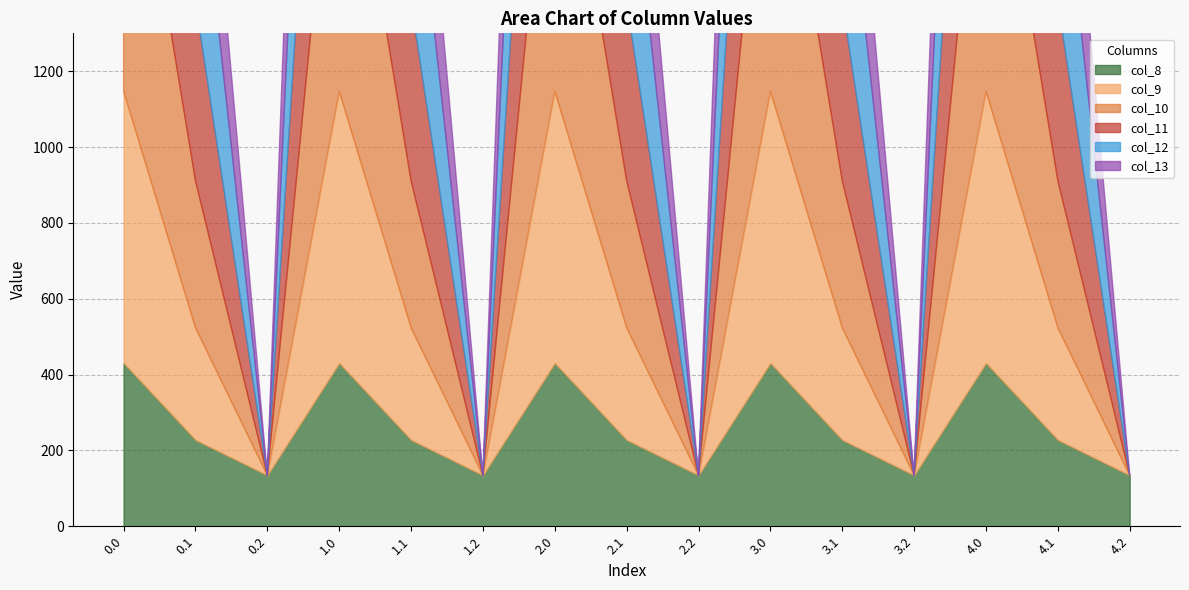

What is the total value across all series at 4.0?

5253.2